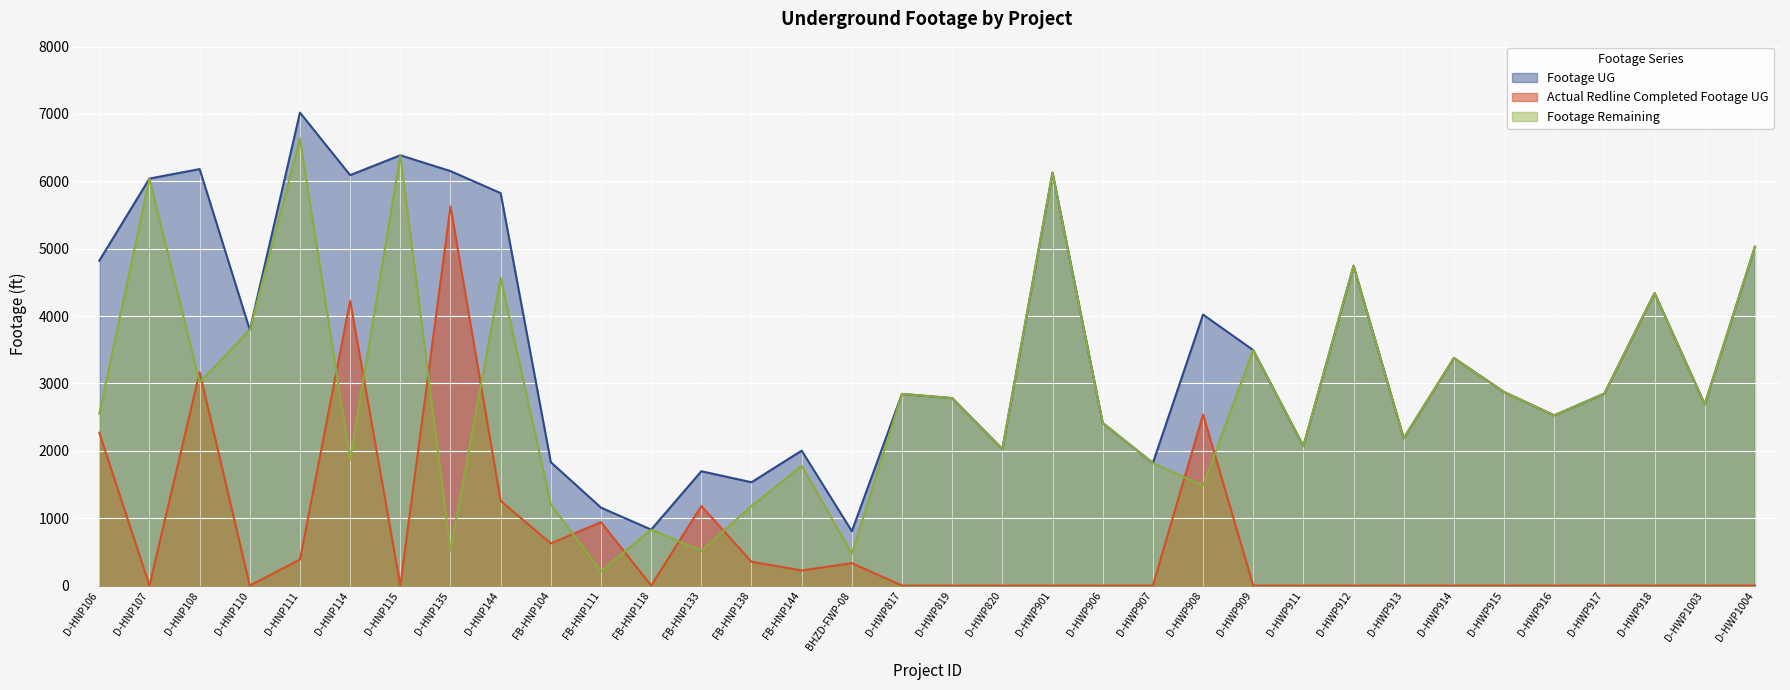

List the series in order of their overall mean, highest first.

Footage UG, Footage Remaining, Actual Redline Completed Footage UG